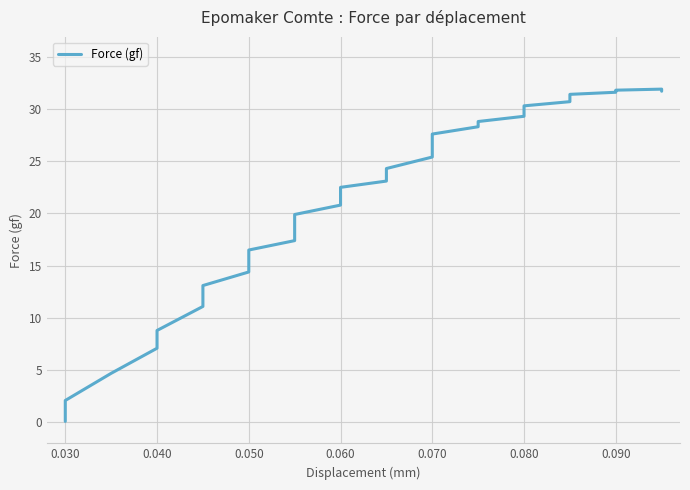

Reading right to left, list all the values displayed in this chart.

31.7	31.8	31.9	31.8	31.6	31.4	31.1	30.7	30.3	30.0	29.3	28.8	28.3	27.6	26.5	25.4	24.3	23.7	23.1	22.5	21.7	20.8	19.9	19.0	18.2	17.4	16.5	15.5	14.4	13.1	11.1	8.8	7.1	4.7	2.1	0.1